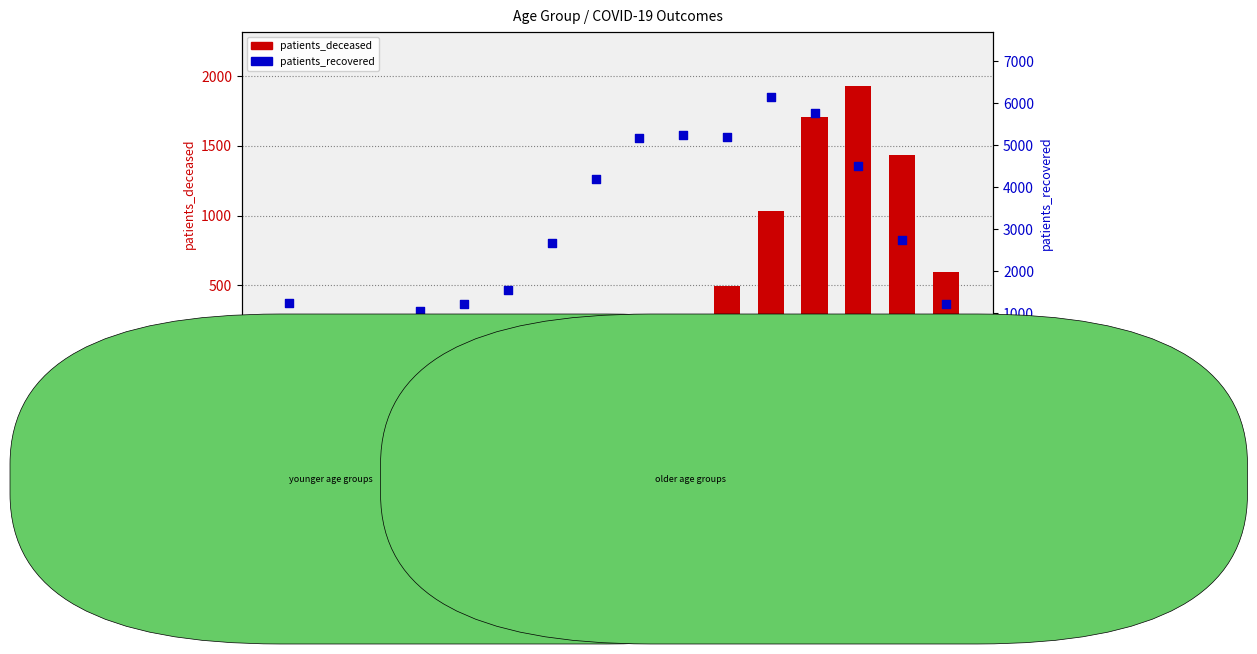

What is the total value across all series at 50 - 54?

4261